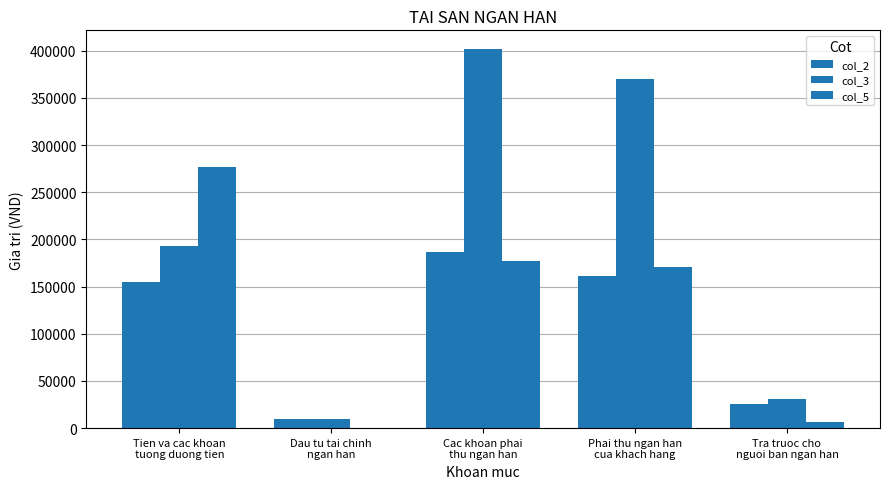

The col_5 series shows 145399 at Dau tu tai chinh
ngan han. True or false?

False